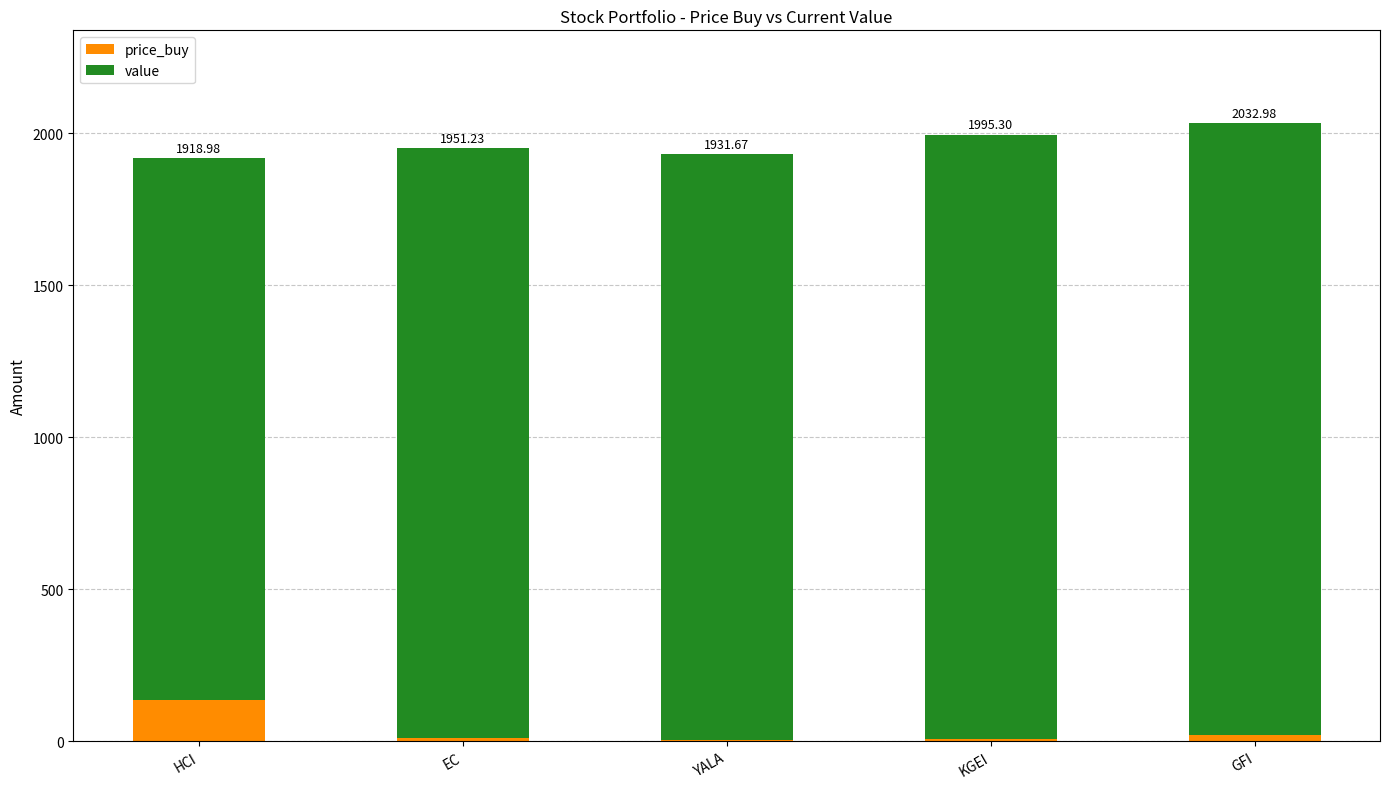

At which label does price_buy reach its peak?

HCI